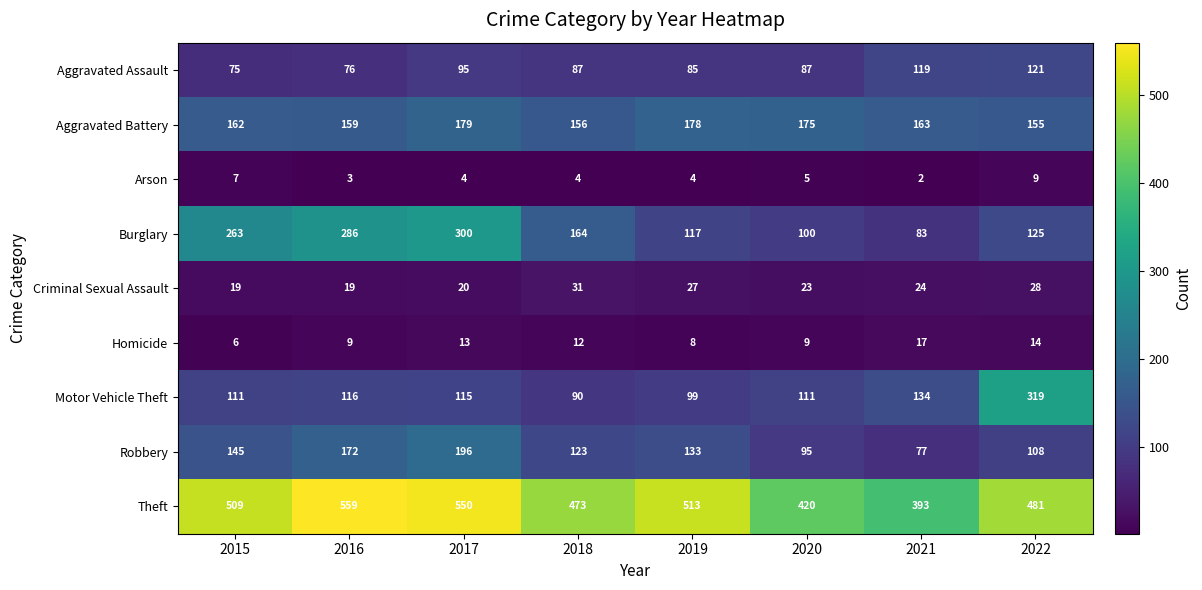

What is the difference between the maximum and minimum values in the Robbery series?

119